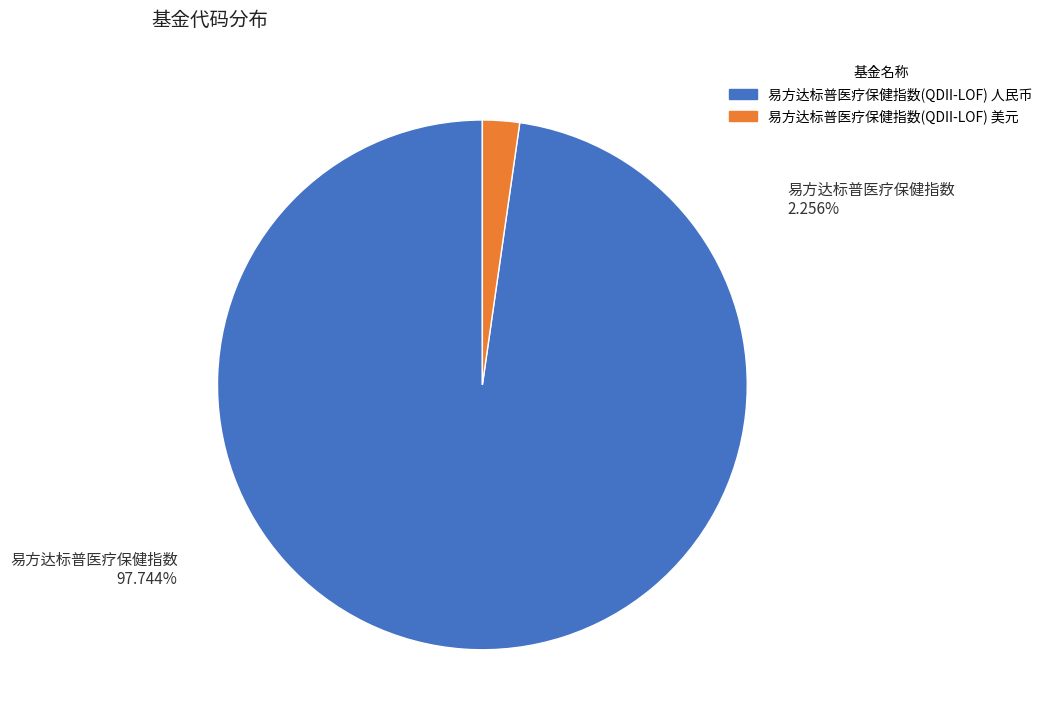

Rank the categories by value from highest to lowest.

易方达标普医疗保健指数(QDII-LOF) 人民币, 易方达标普医疗保健指数(QDII-LOF) 美元